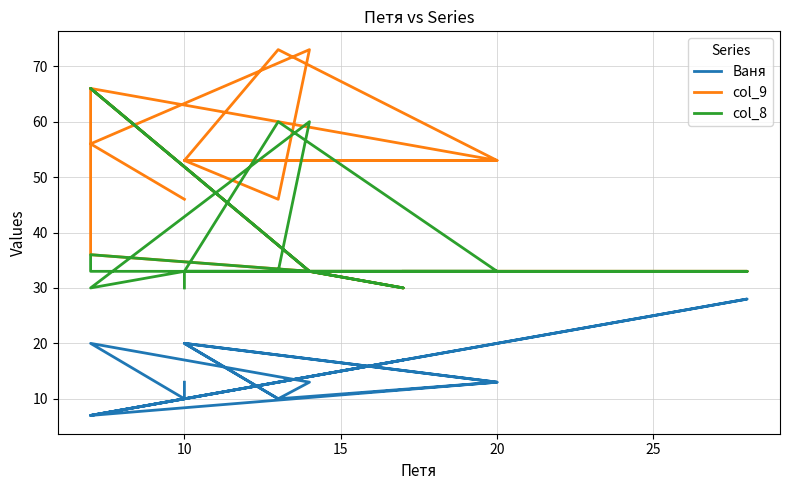

What is the approximate value of col_8 at 10?

33